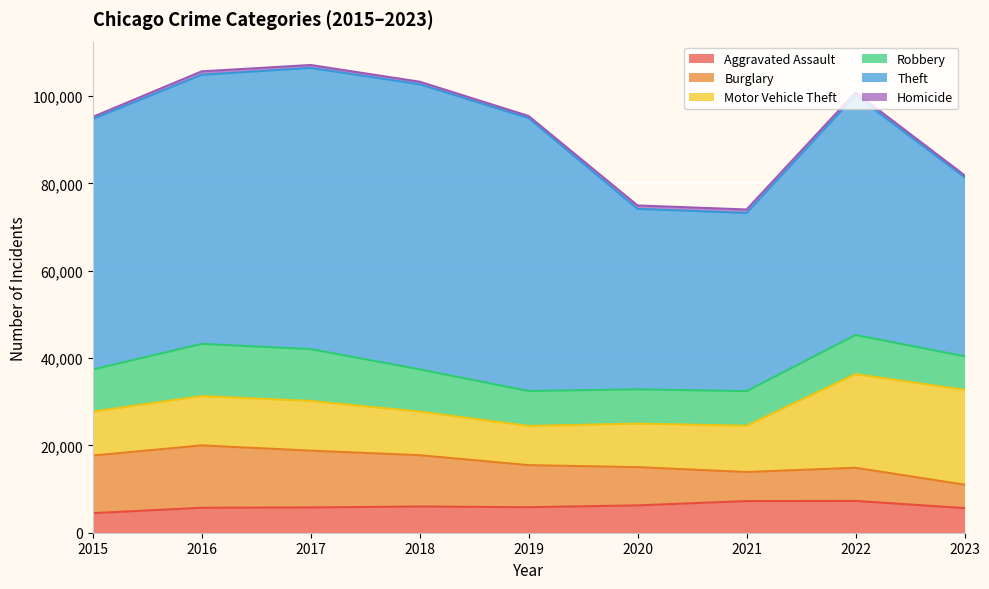

Between 2015 and 2019, which series saw the biggest shift?

Theft